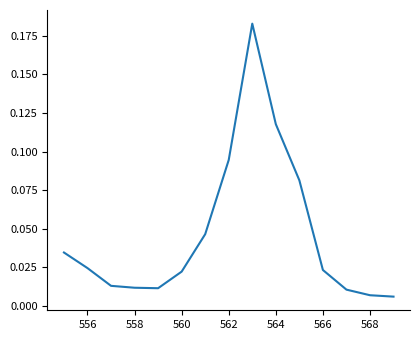

How many lines are shown in the chart?

1